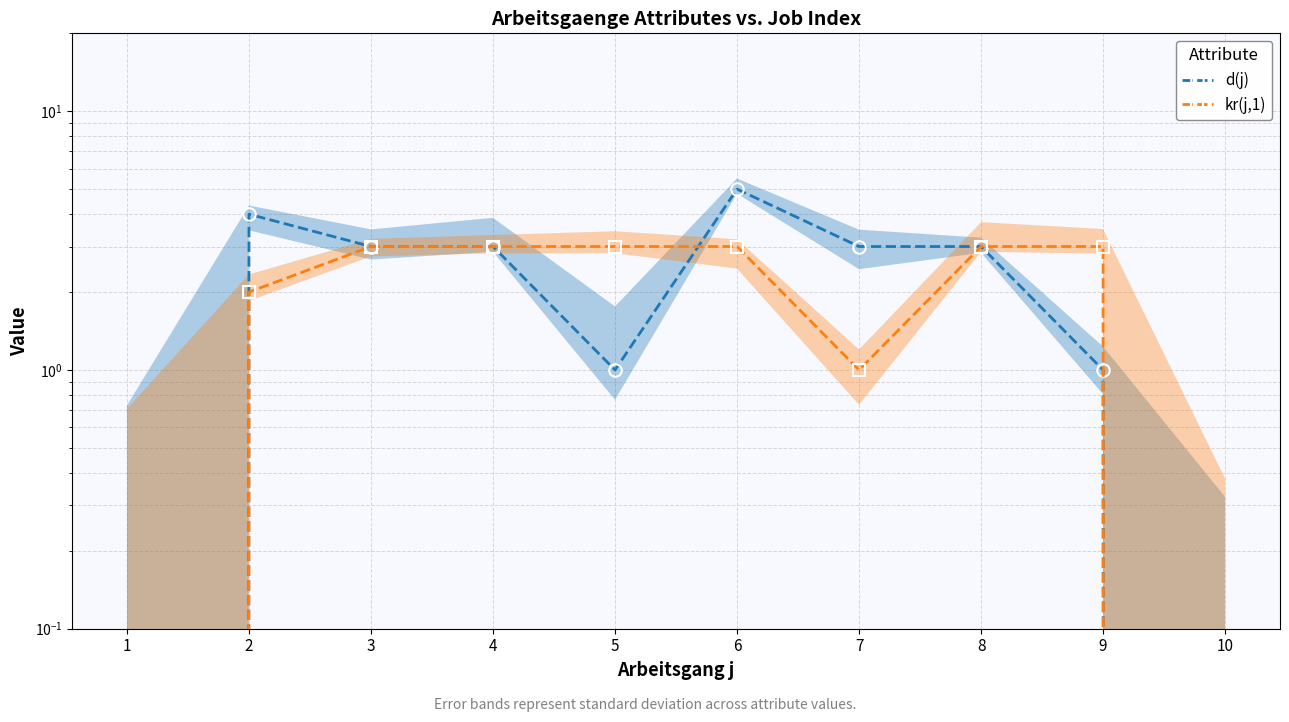

How many times do kr(j,1) and d(j) cross each other?

1